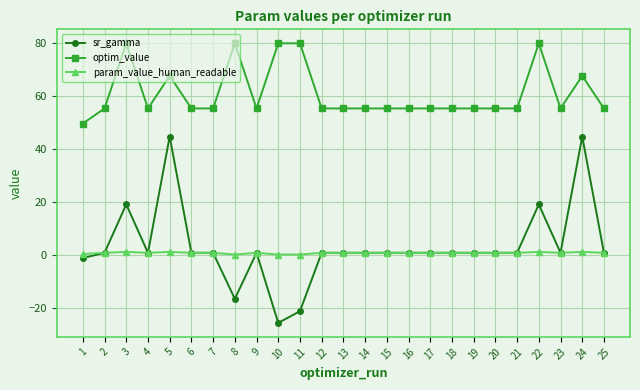

What is the maximum value for sr_gamma?

44.5